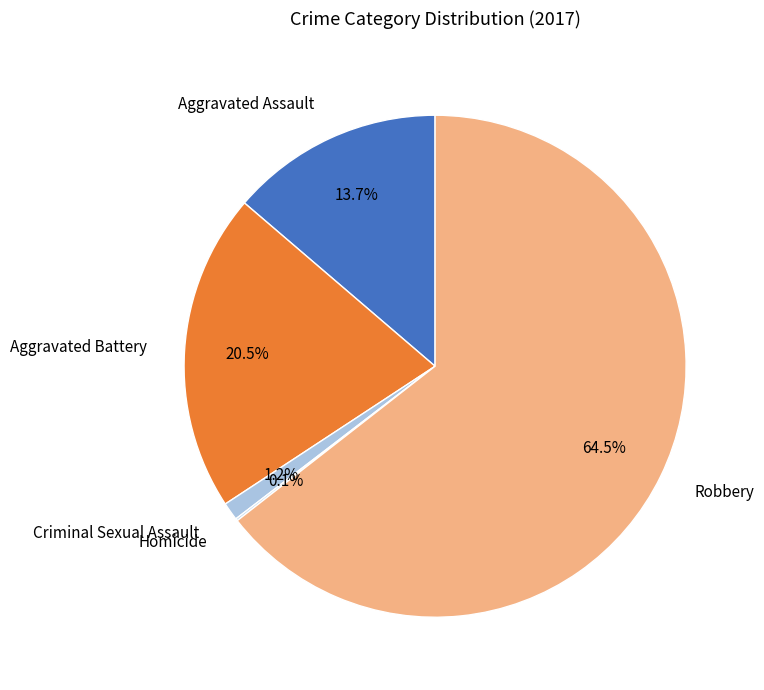

Which category has the biggest portion of the pie?

Robbery